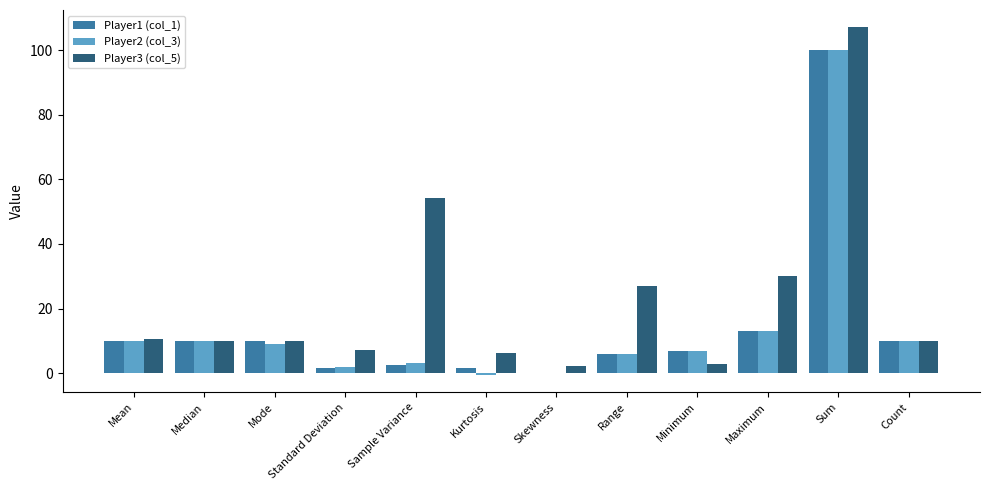

What is the sum of all Player2 (col_3) values?

169.7